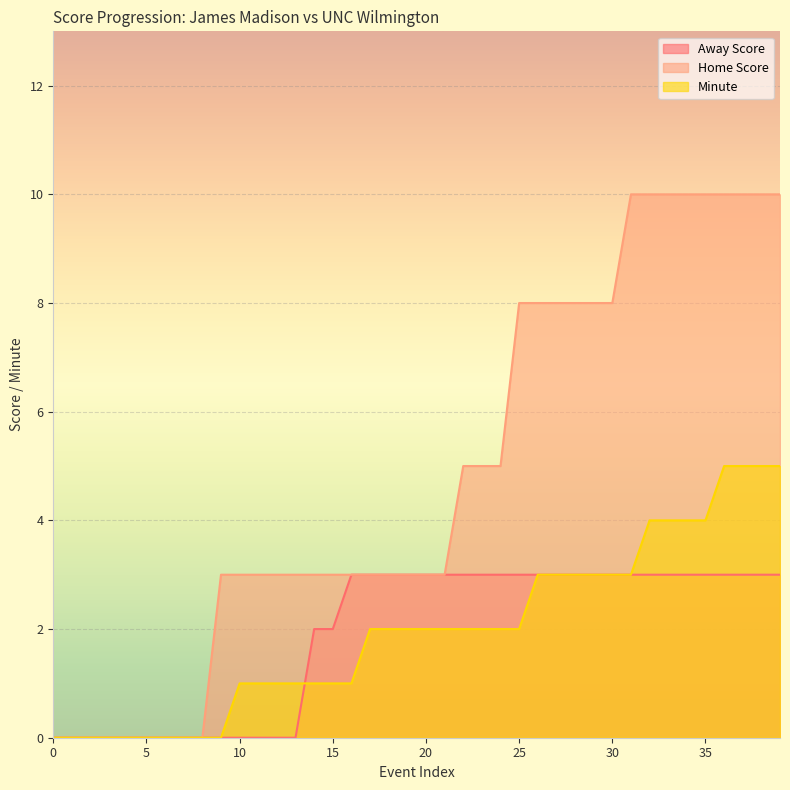

Count the number of categories in the chart.

40